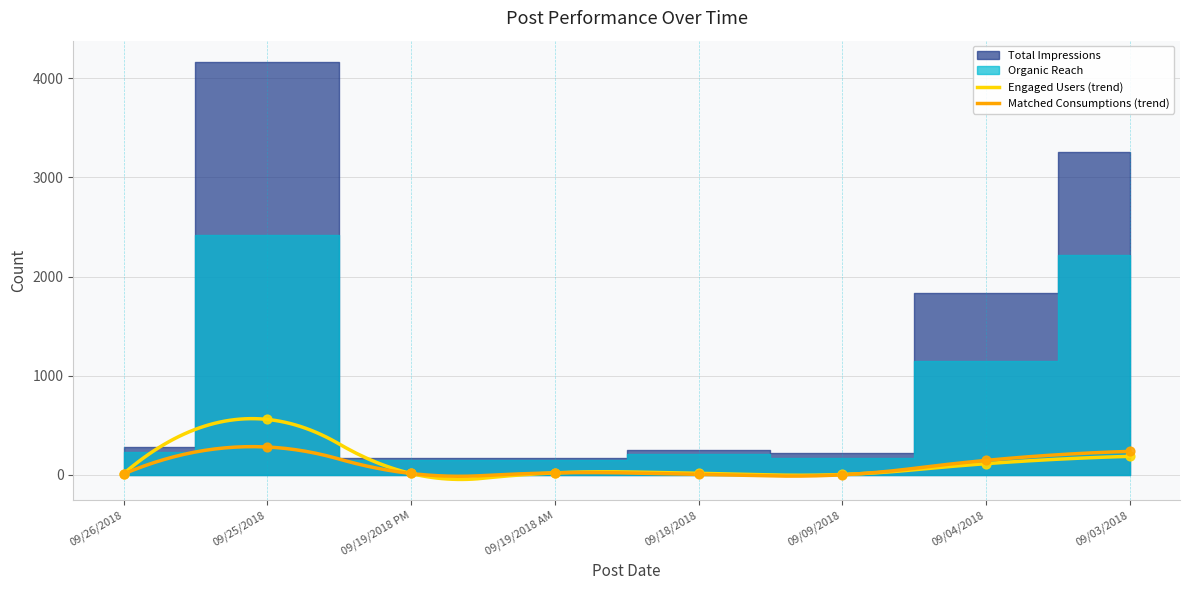

At which category is the sum across all series the highest?

09/25/2018